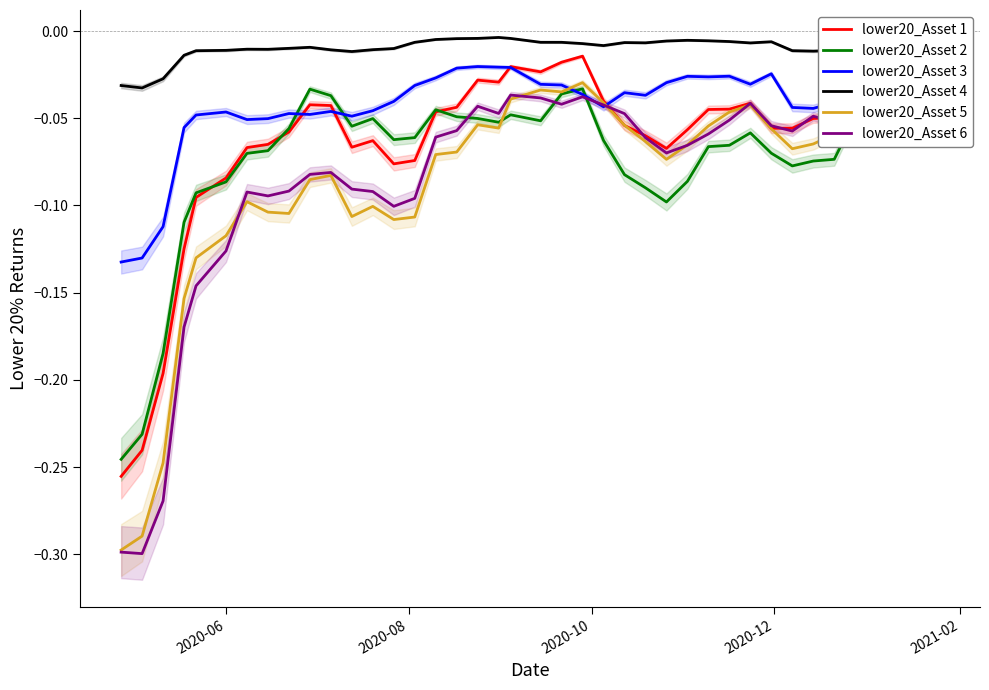

What is the difference between the maximum and minimum values in the lower20_Asset 1 series?

0.2